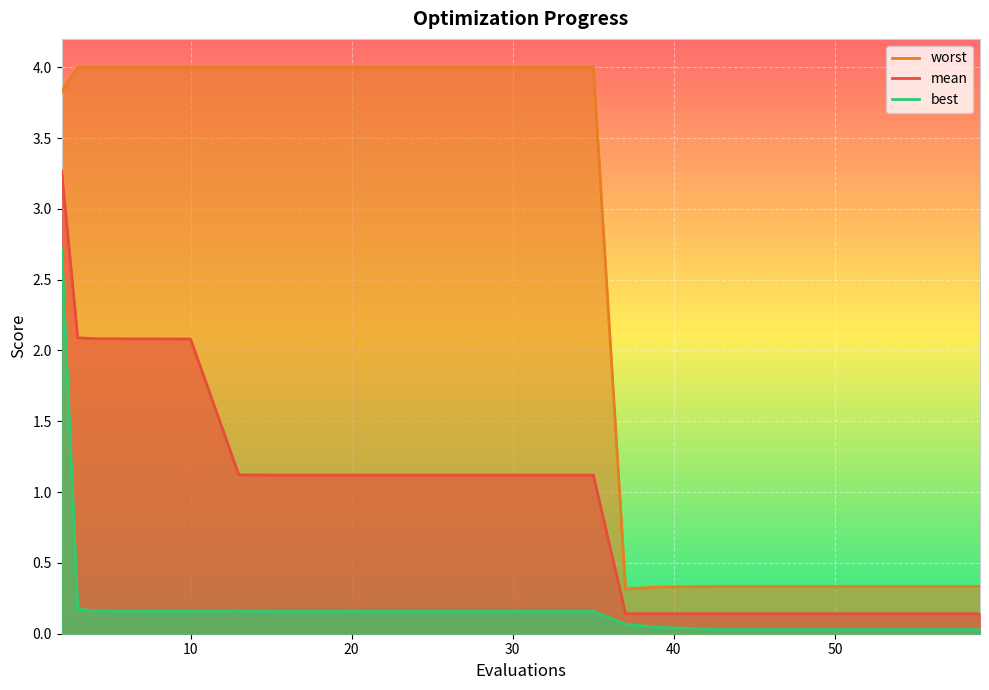

Reading left to right, list all the values displayed in this chart.

mean: 3.3	2.1	2.1	2.1	2.1	1.1	1.1	1.1	1.1	1.1	1.1	1.1	1.1	0.1	0.1	0.1	0.1	0.1	0.1	0.1
best: 2.7	0.2	0.2	0.2	0.2	0.2	0.2	0.2	0.2	0.2	0.2	0.2	0.2	0.1	0.0	0.0	0.0	0.0	0.0	0.0
worst: 3.8	4.0	4.0	4.0	4.0	4.0	4.0	4.0	4.0	4.0	4.0	4.0	4.0	0.3	0.3	0.3	0.3	0.3	0.3	0.3